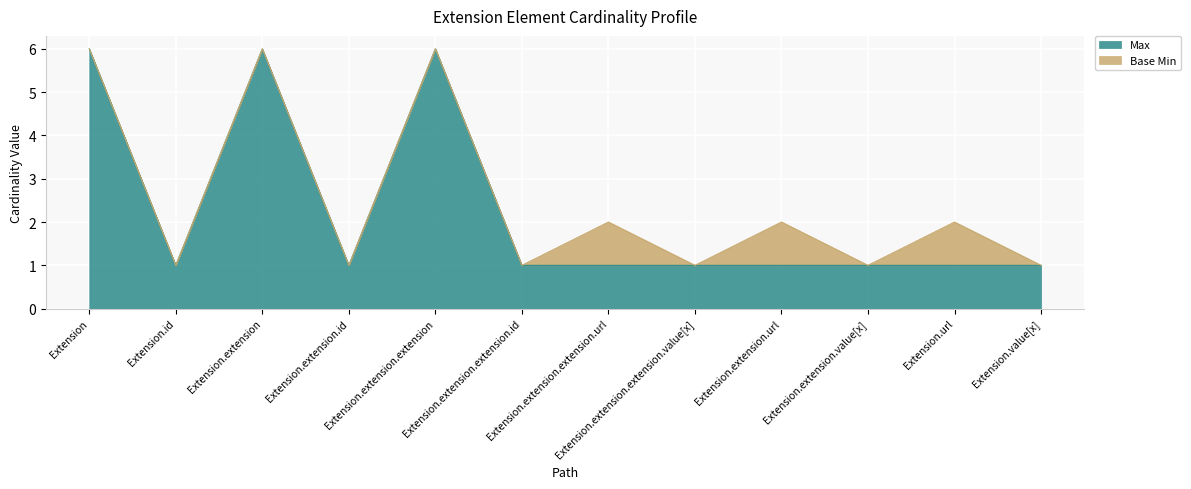

Where is the first local minimum?

Extension.id